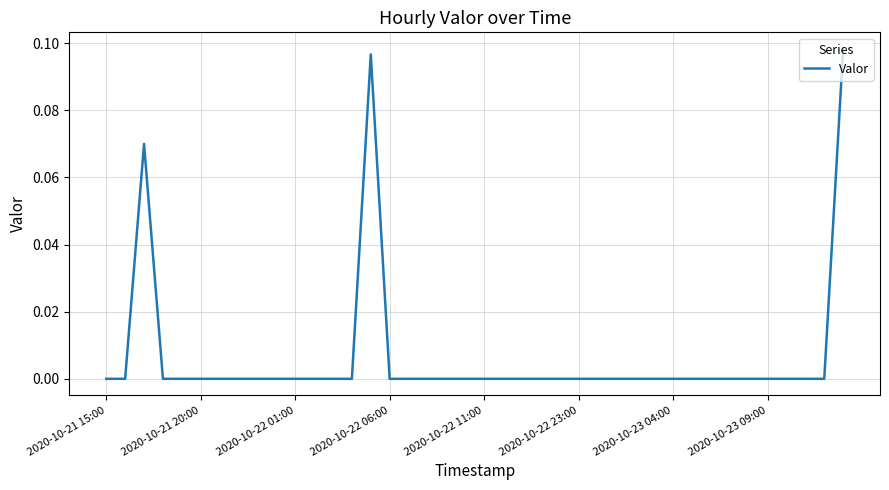

Does the chart have visible grid lines?

Yes